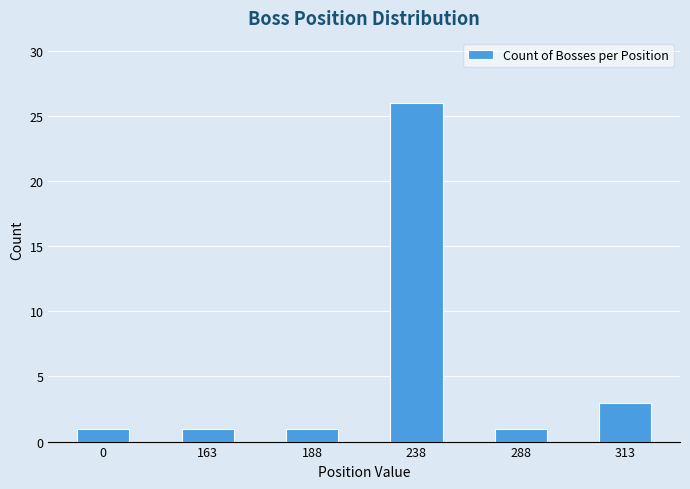

What is the value of the 2nd bar from the left?

1